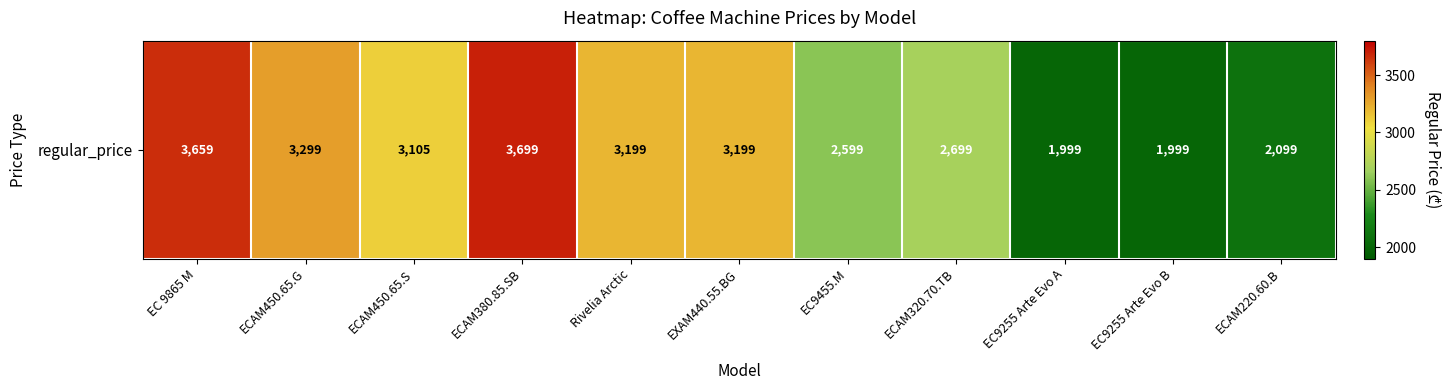

The chart shows a value of 3299 at ECAM450.65.G. True or false?

True